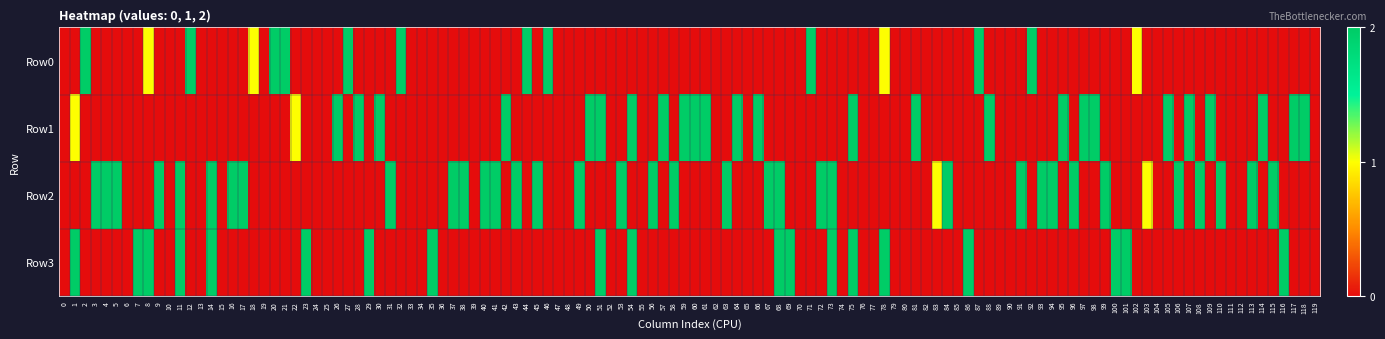

Between 5 and 11, which is larger?

5